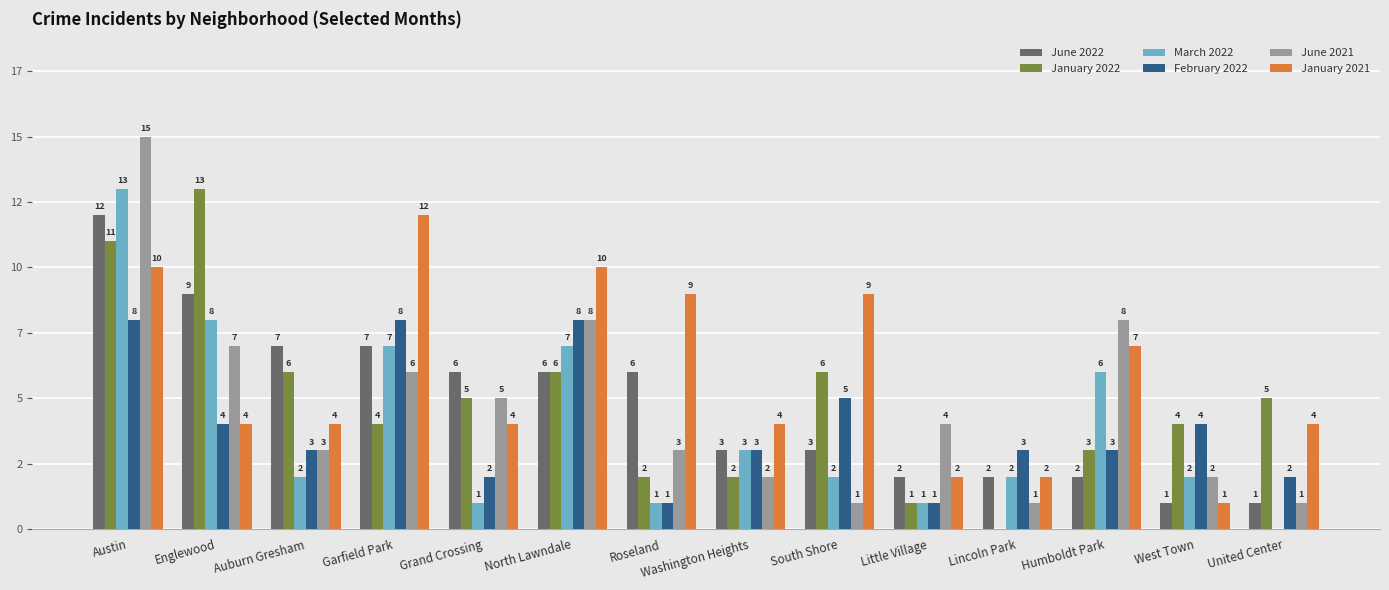

Are the bars horizontal?

No